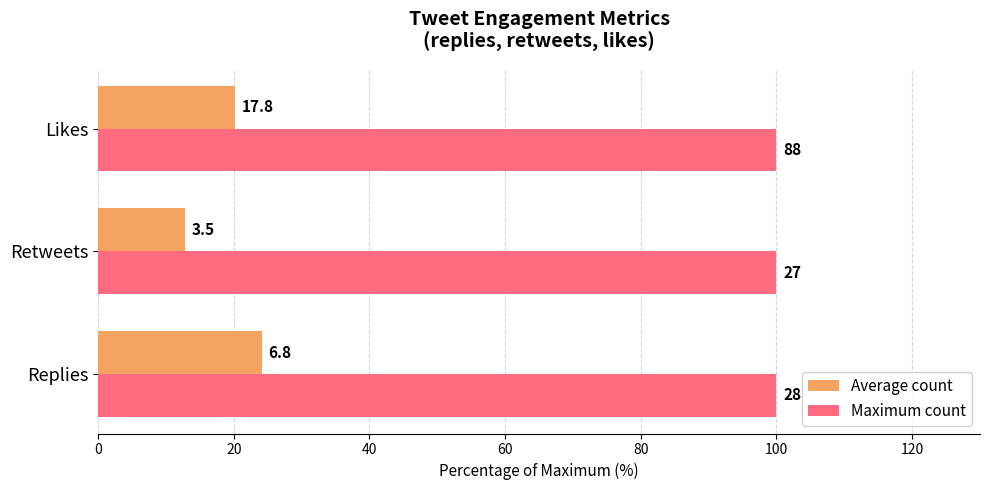

What are all the series names shown in the legend?

Average count, Maximum count